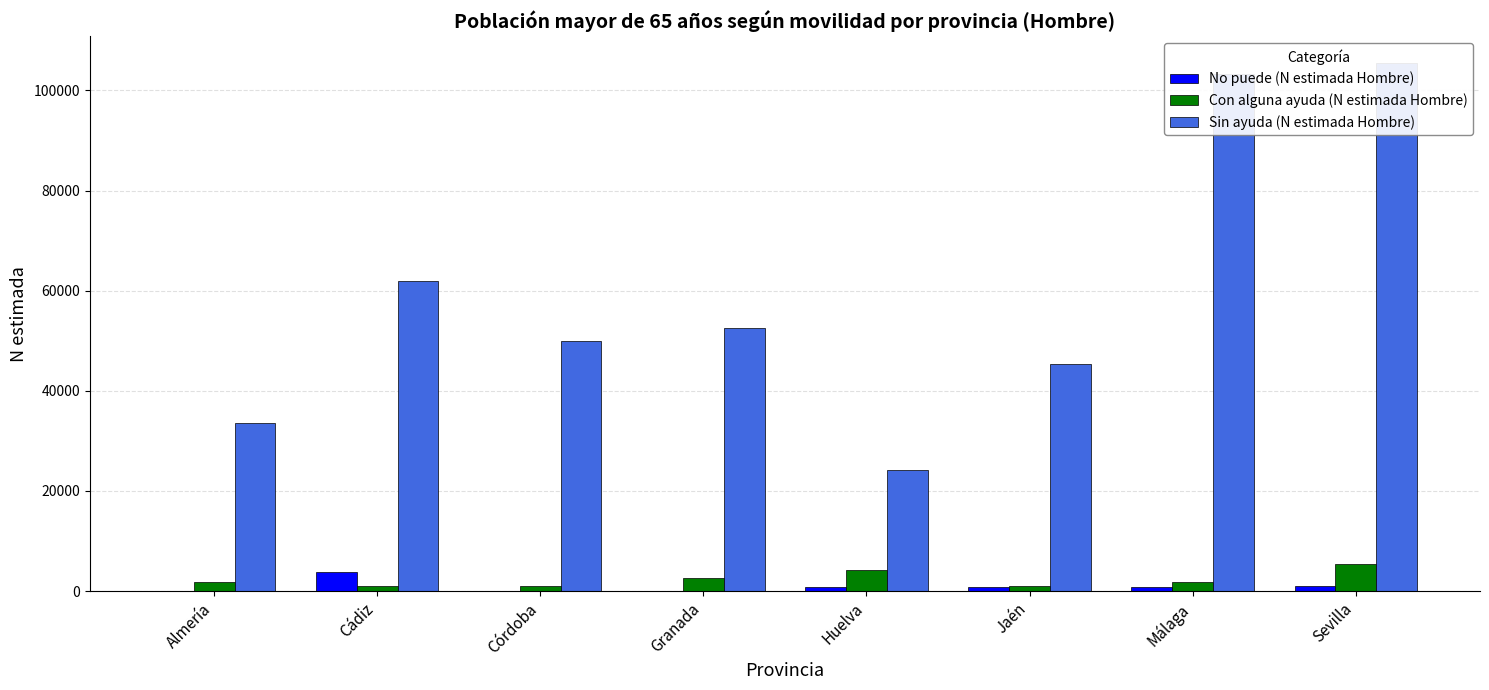

What is the sum of the No puede (N estimada Hombre) values at Málaga and Sevilla?

1783